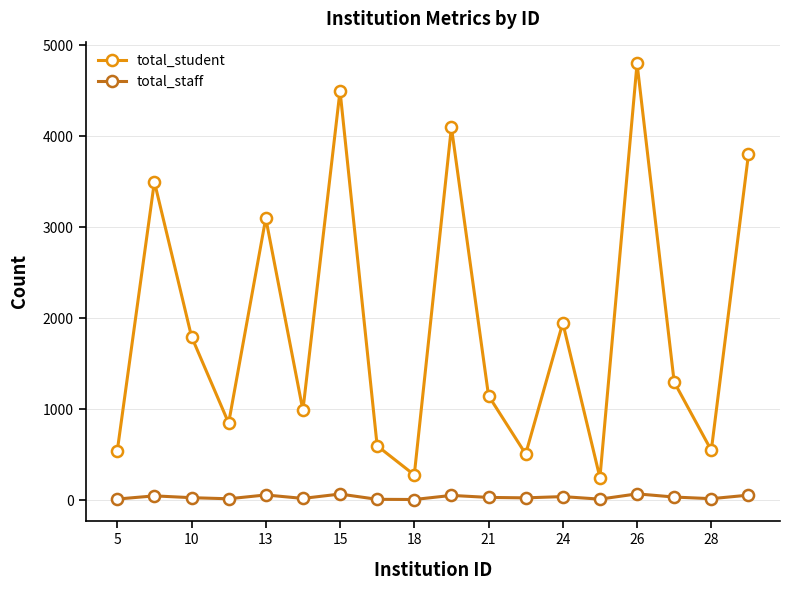

True or false: total_staff has more than 2 interior local peaks.

True